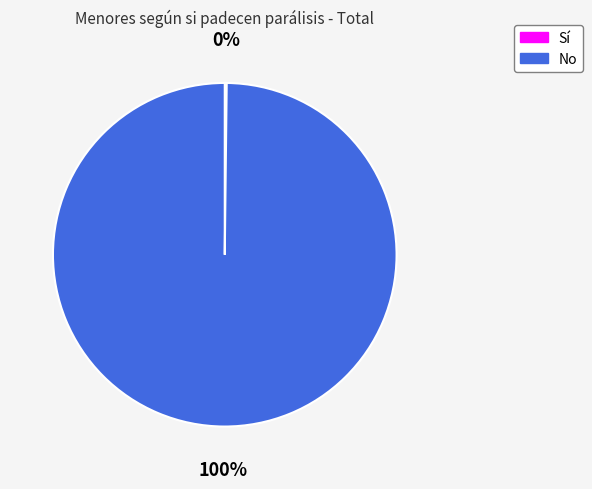

True or false: No accounts for 100% of the total.

True